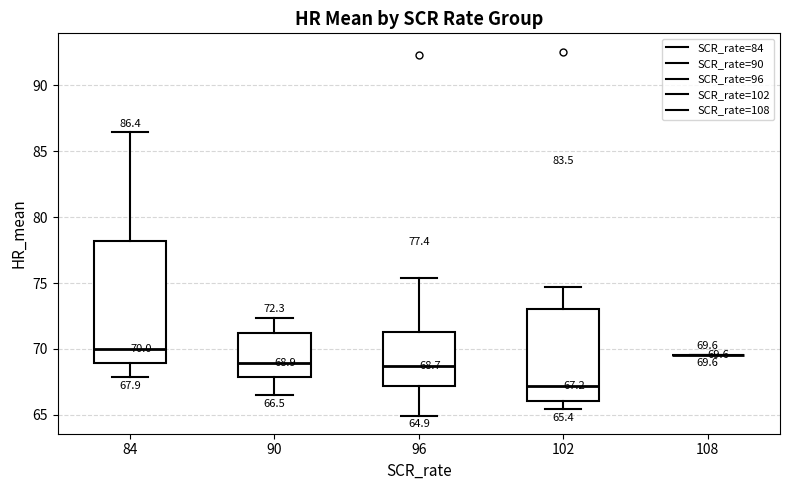

Which box is the tallest, from its lower edge to its upper edge?

84